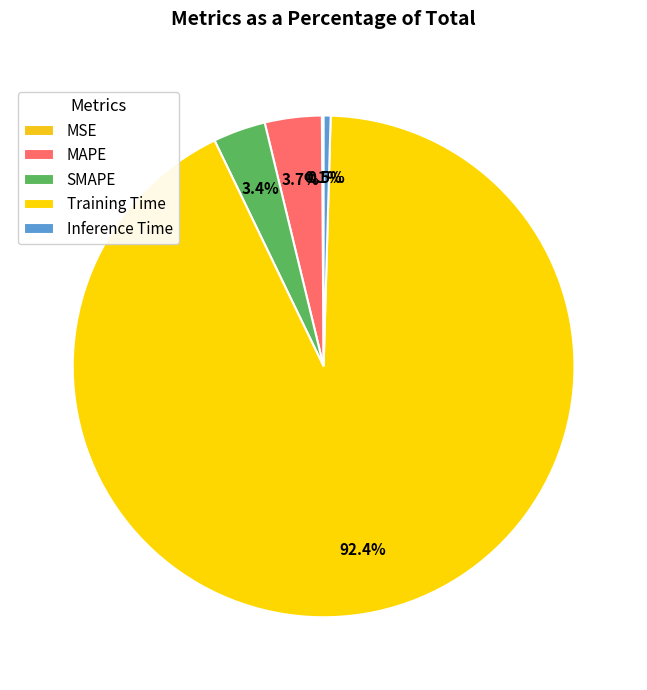

The MSE slice represents 12% of the pie. True or false?

False